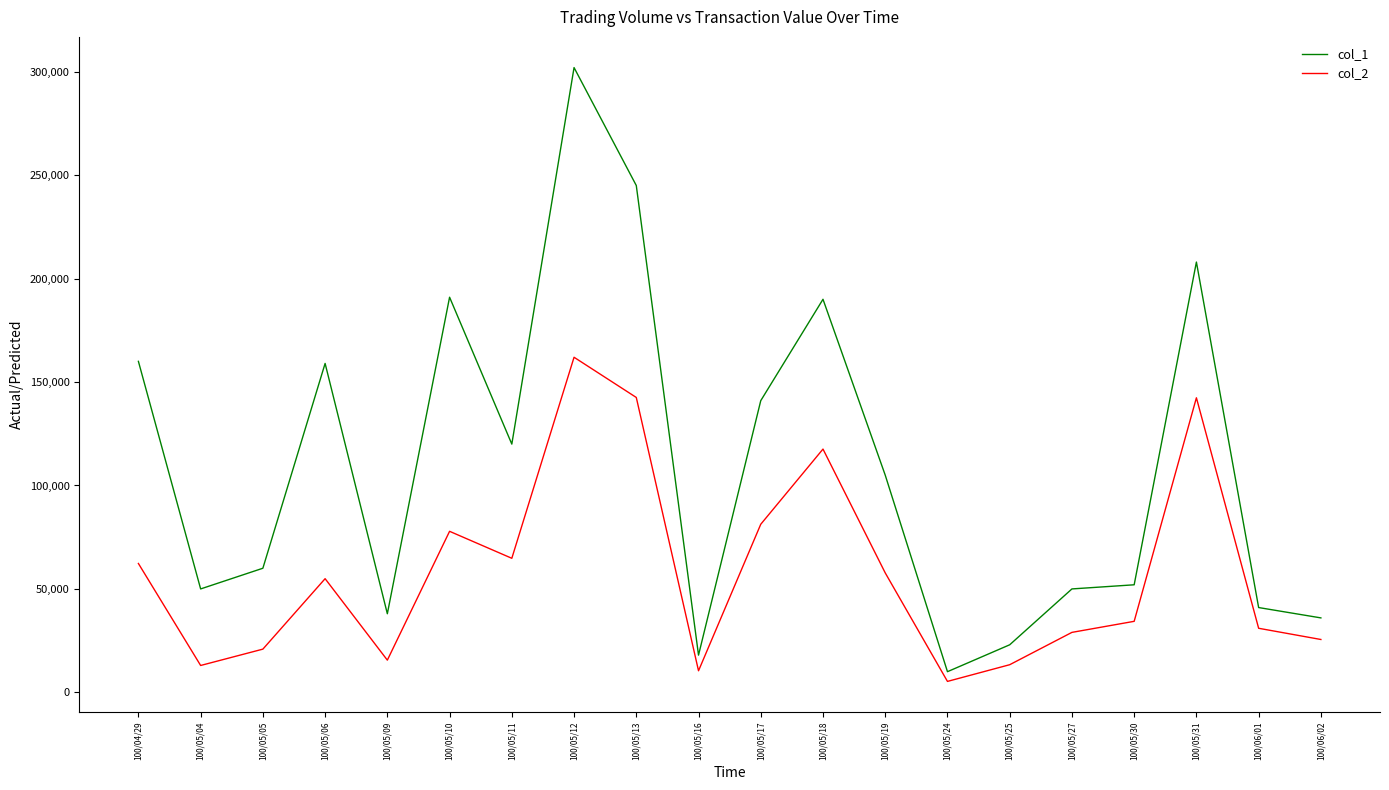

True or false: col_2 and col_1 cross at least once.

False